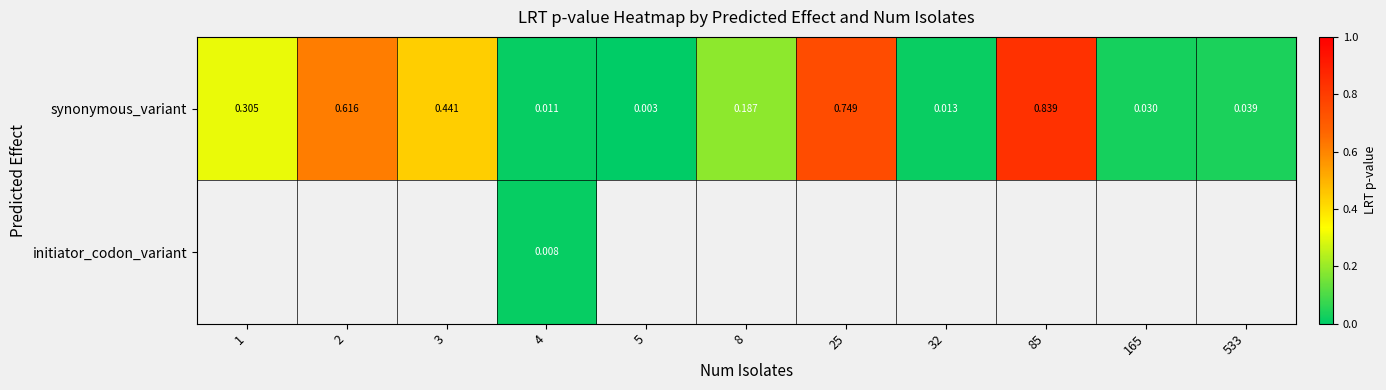

At 4, list the series in order from smallest to largest.

initiator_codon_variant, synonymous_variant